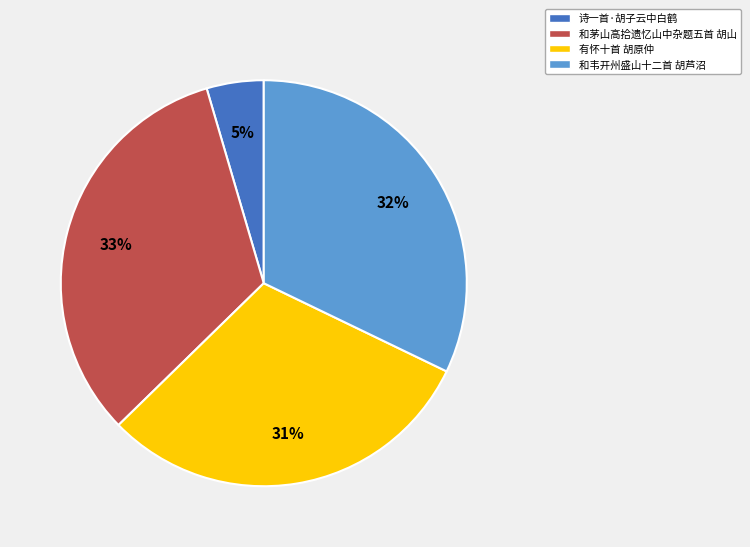

Which category has the biggest portion of the pie?

和茅山高拾遗忆山中杂题五首 胡山